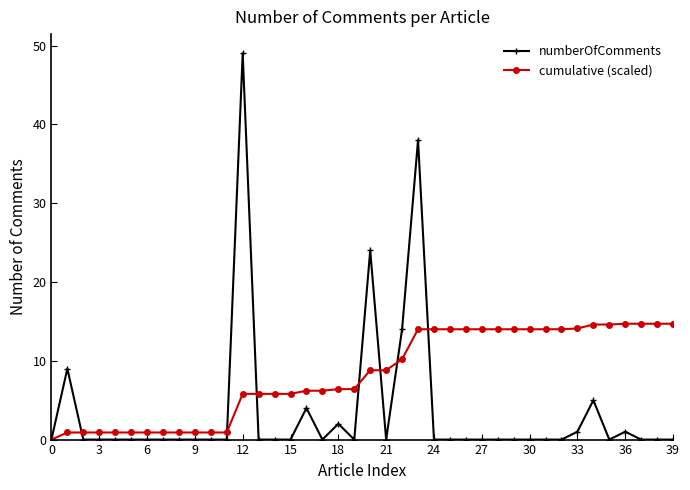

What is the value of the numberOfComments point at the 19th from the left?

2.0